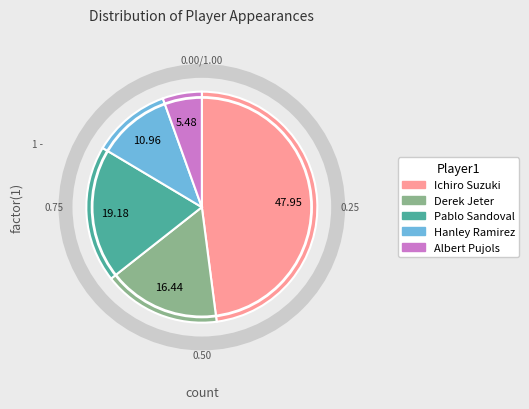

Is Hanley Ramirez the majority of the pie?

No